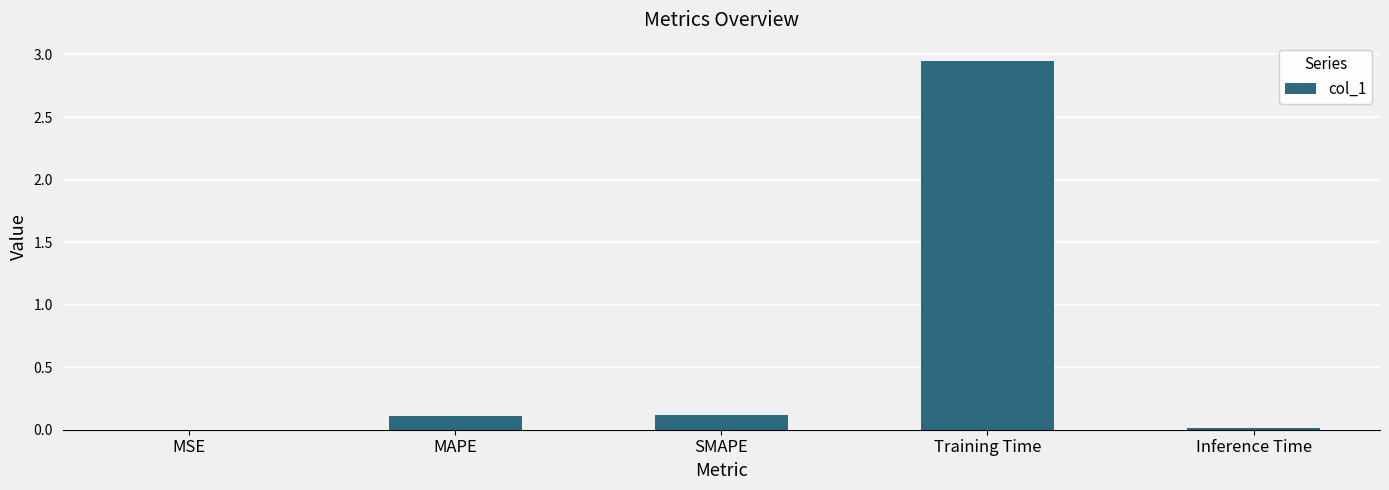

Between MAPE and MSE, which is larger?

MAPE